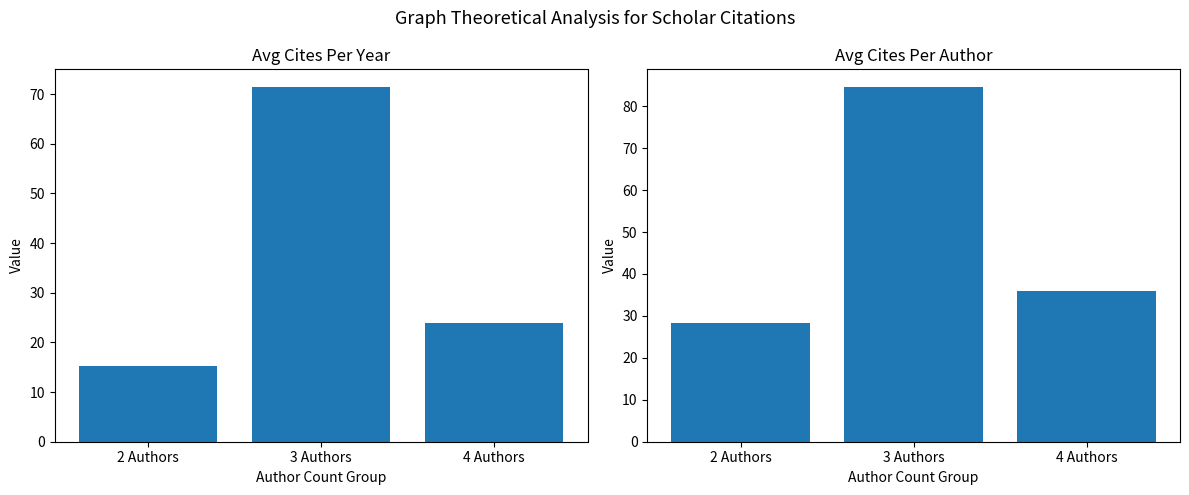

Is the value of Avg Cites Per Author at 4 Authors greater than the value of Avg Cites Per Year at 2 Authors?

Yes